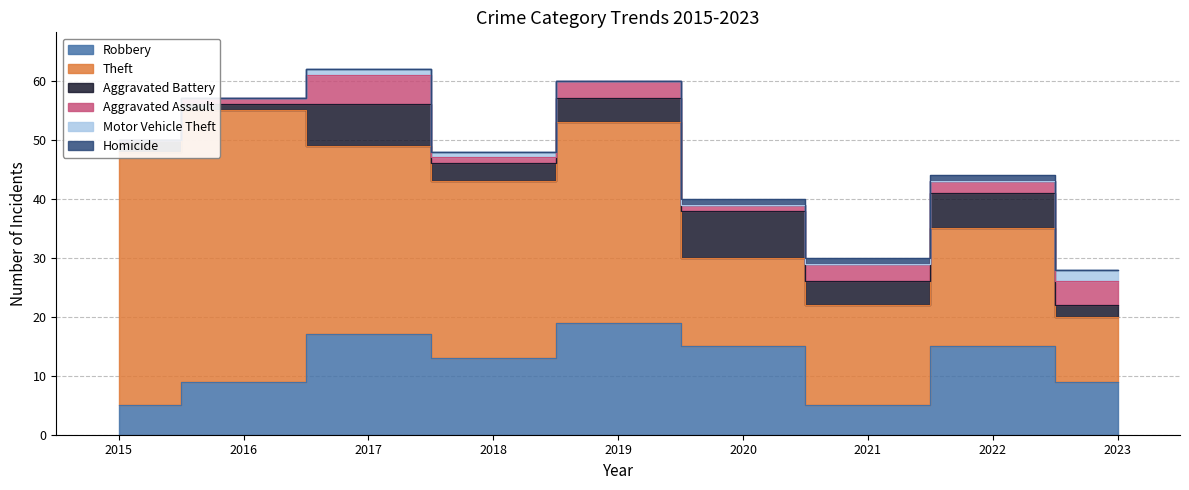

Which series has the largest total across all categories?

Theft